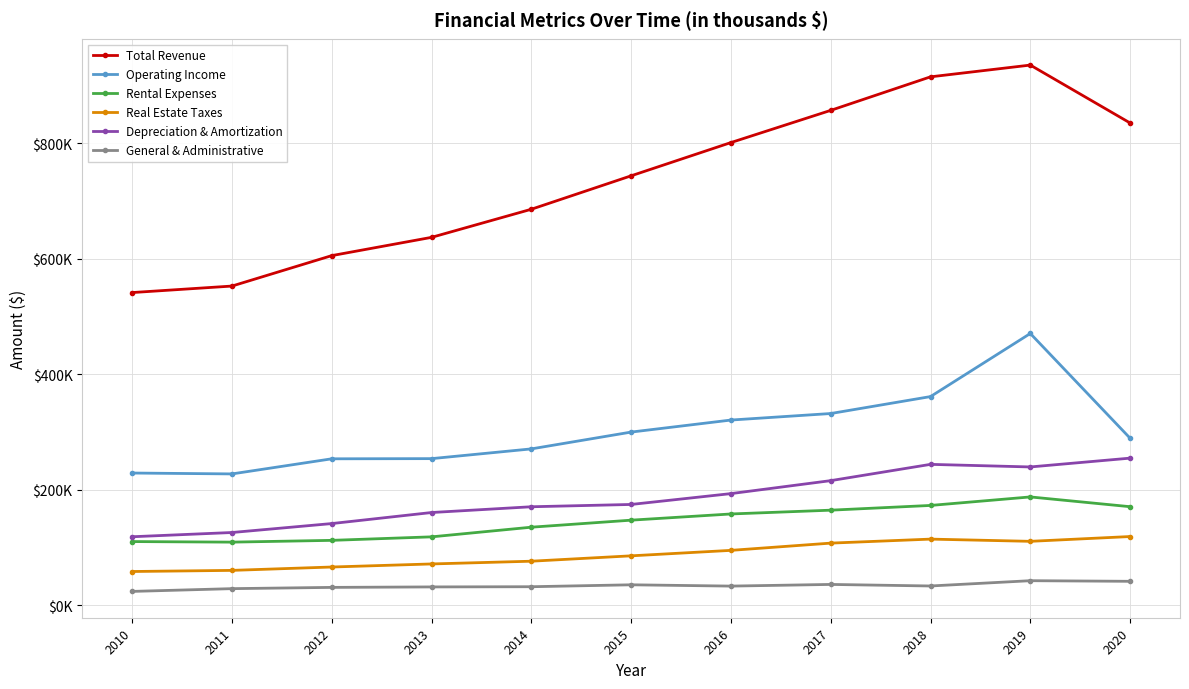

What are all the series names shown in the legend?

Total Revenue, Operating Income, Rental Expenses, Real Estate Taxes, Depreciation & Amortization, General & Administrative